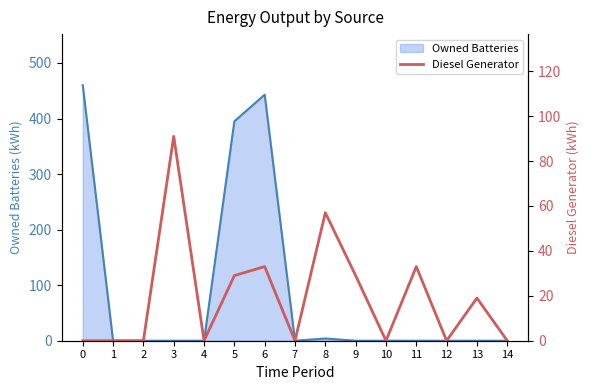

The value of Owned Batteries at 6 is 443. True or false?

True